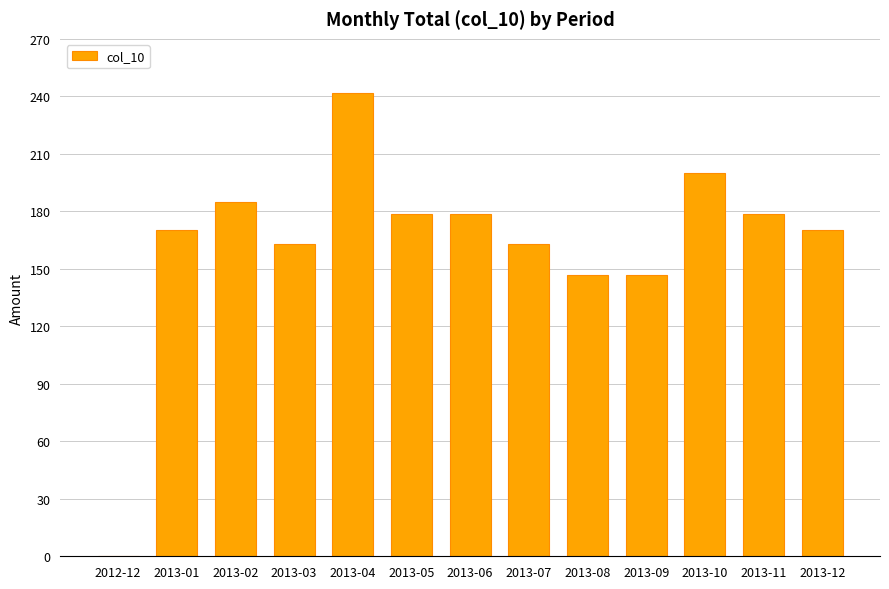

What is the approximate value at 2013-02?

185.0